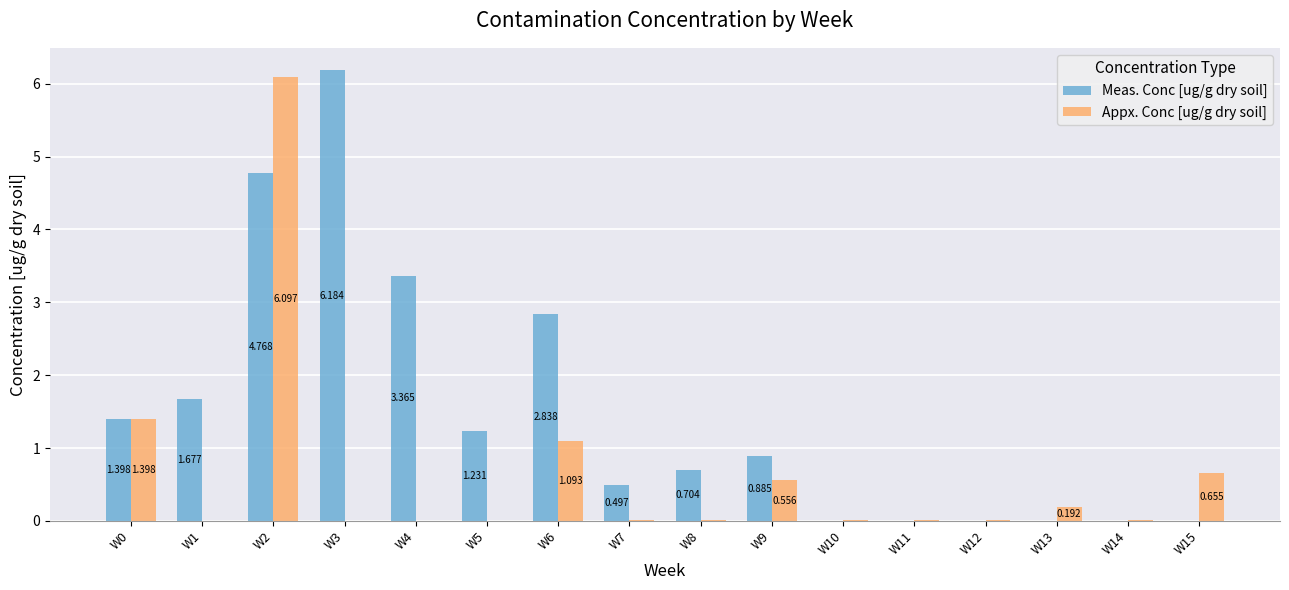

Between W6 and W14, which series saw the biggest shift?

Meas. Conc [ug/g dry soil]